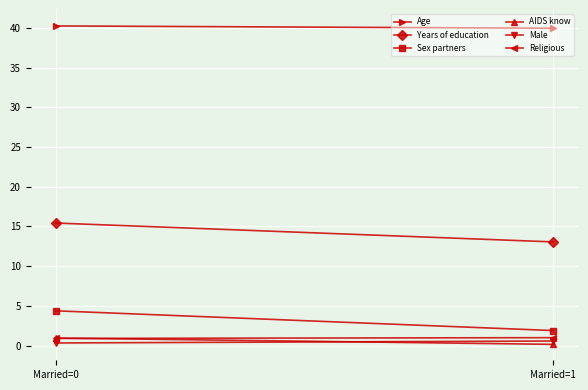

Is the value of Sex partners at Married=1 greater than the value of AIDS know at Married=1?

Yes